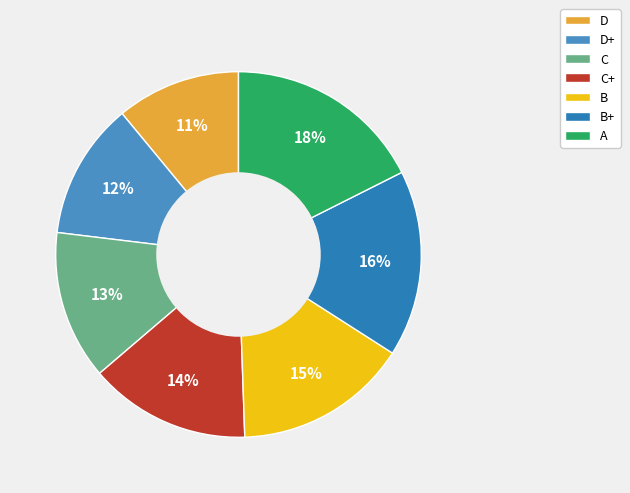

Does D represent more than half of the total?

No